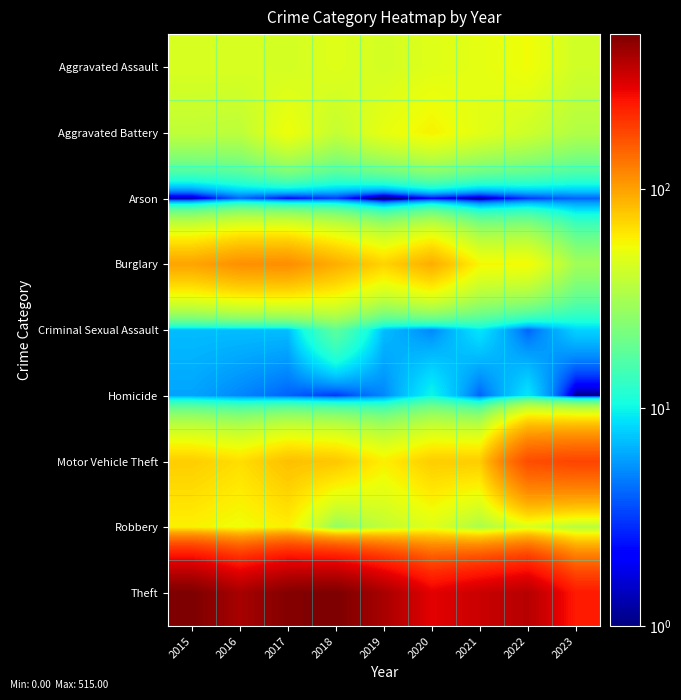

Rank the series by their maximum value, from lowest to highest.

Arson, Homicide, Criminal Sexual Assault, Aggravated Assault, Aggravated Battery, Robbery, Burglary, Motor Vehicle Theft, Theft